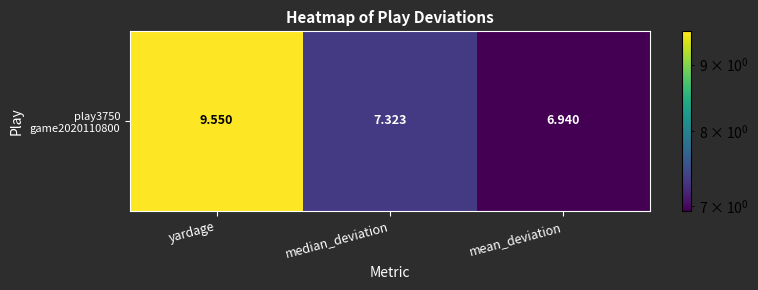

List the labels in order of value, smallest first.

mean_deviation, median_deviation, yardage